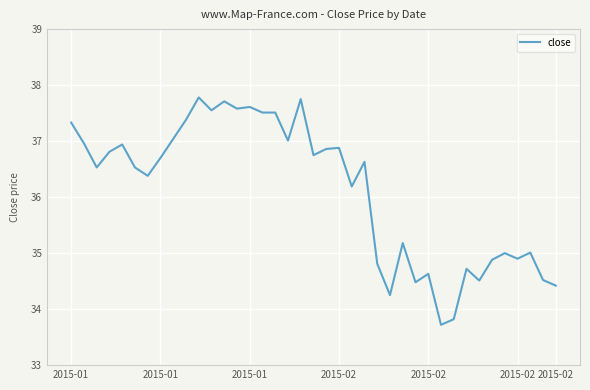

What is the difference between the second highest and minimum values?

4.0